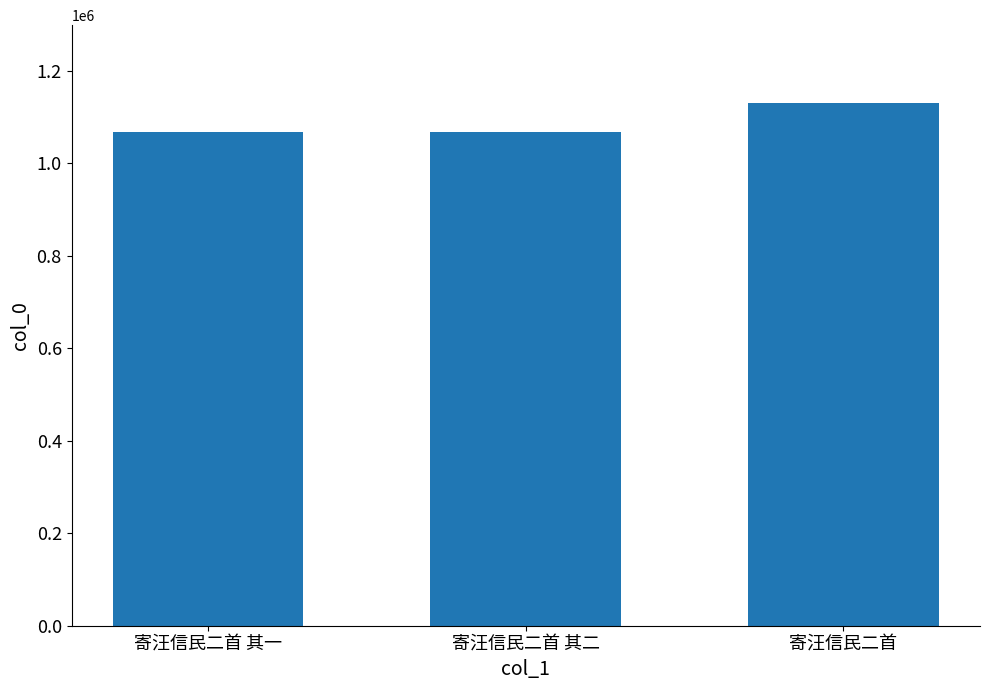

Which has a higher value, 寄汪信民二首 or 寄汪信民二首 其二?

寄汪信民二首